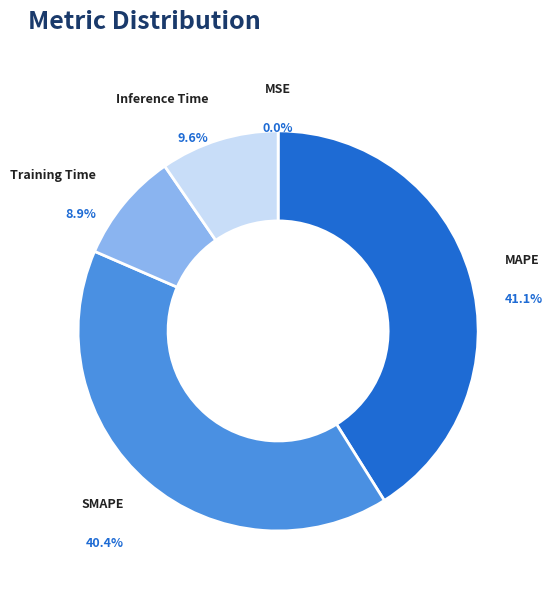

What is the largest slice in the pie chart?

MAPE